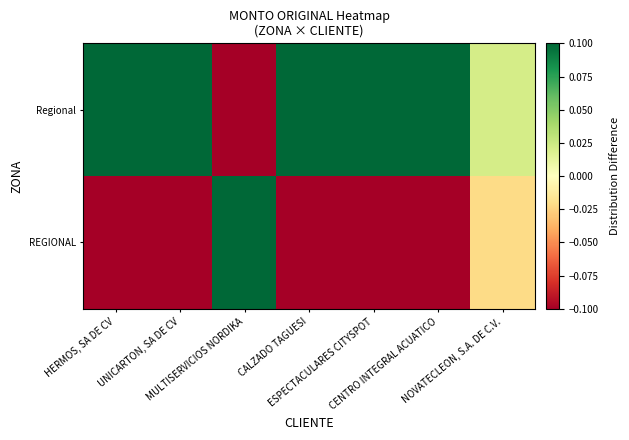

Between HERMOS, SA DE CV and CALZADO TAGUESI, which series saw the biggest shift?

Regional